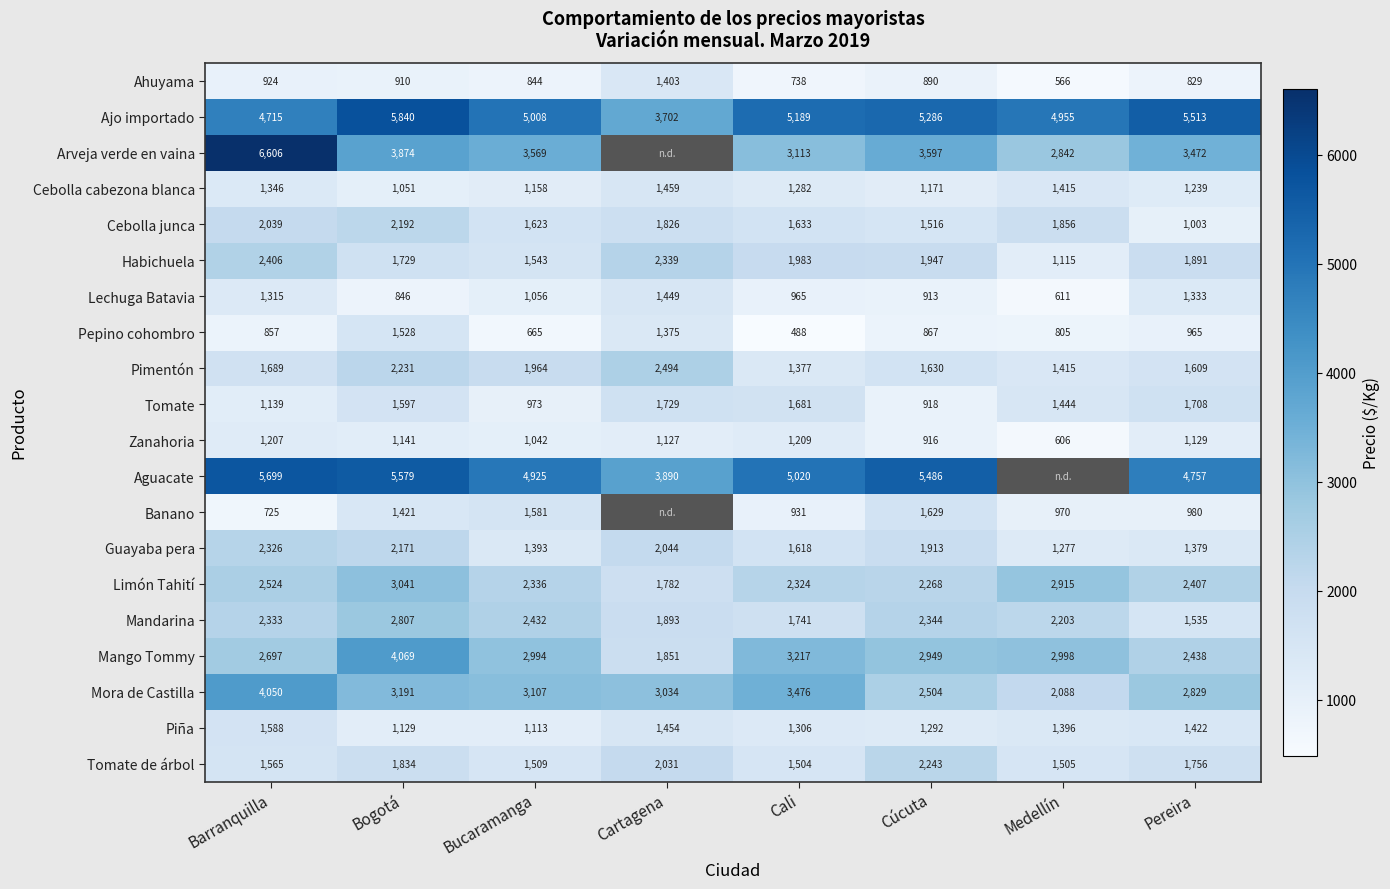

The Tomate series shows 2296.7 at Cartagena. True or false?

False